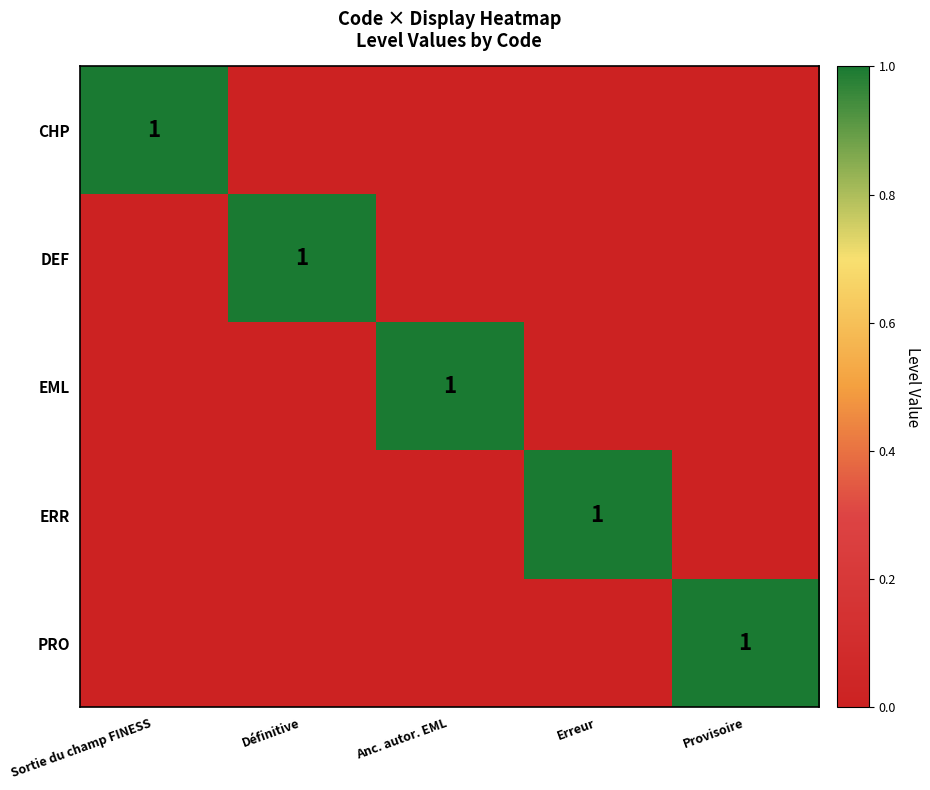

Is it true that DEF equals 0 at Définitive?

False